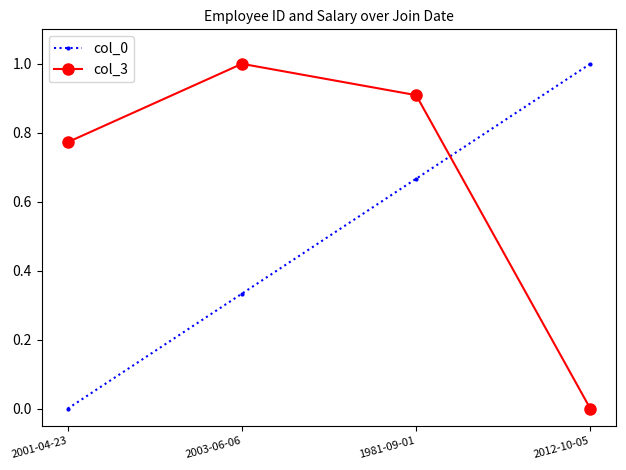

What is the total value across all series at 2003-06-06?

1.3